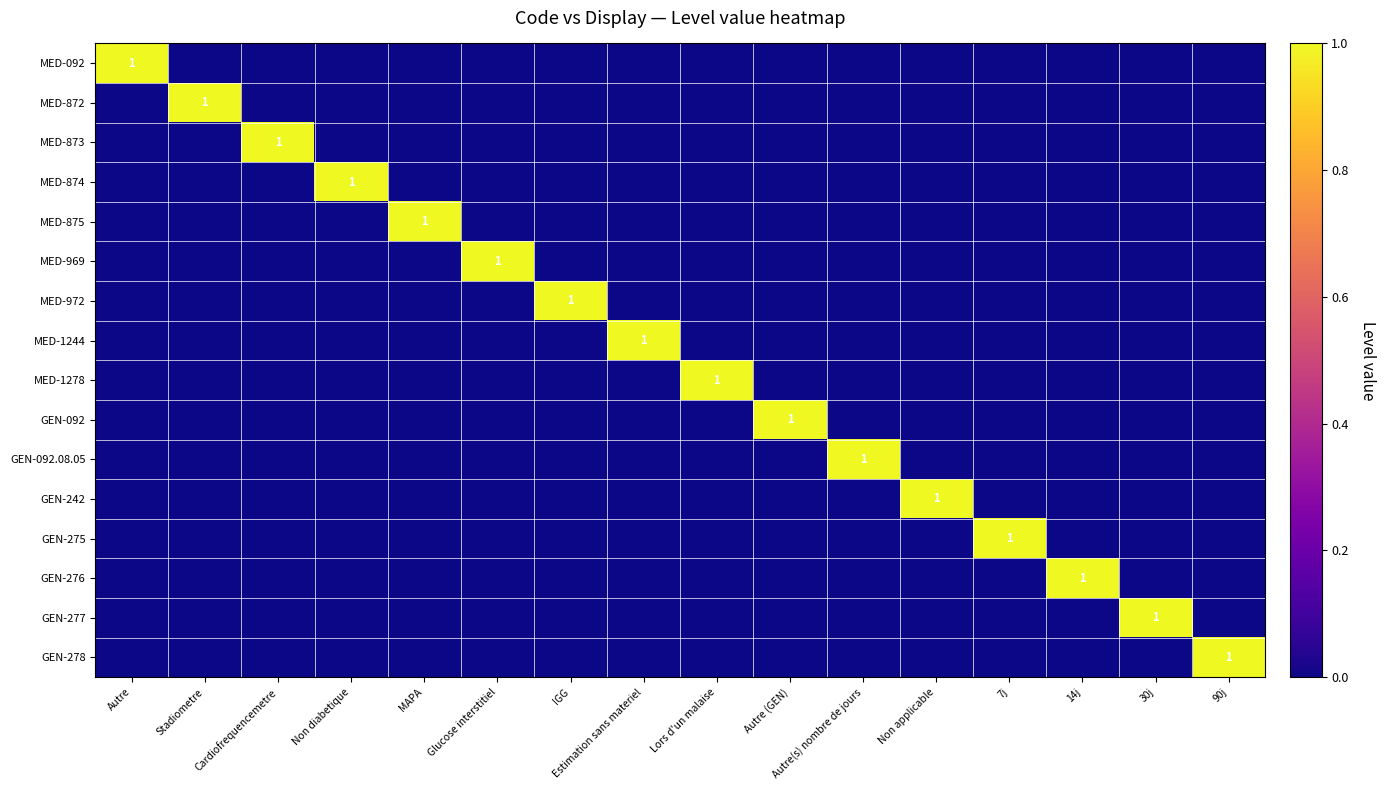

Rank the series by their maximum value, from highest to lowest.

MED-092, MED-872, MED-873, MED-874, MED-875, MED-969, MED-972, MED-1244, MED-1278, GEN-092, GEN-092.08.05, GEN-242, GEN-275, GEN-276, GEN-277, GEN-278